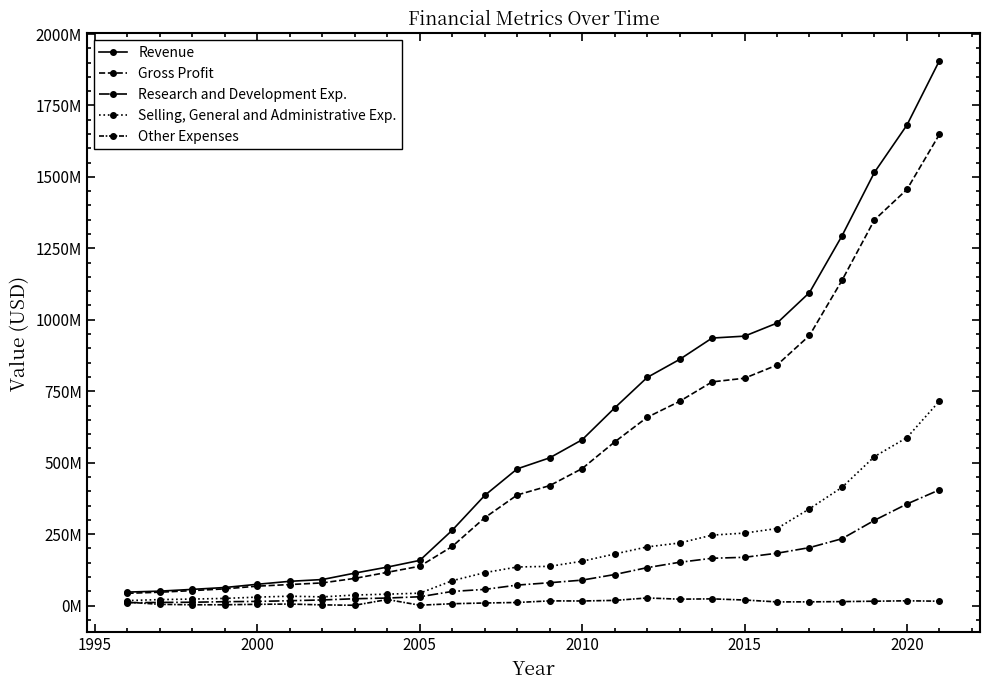

True or false: Gross Profit has more than 0 interior local peaks.

False